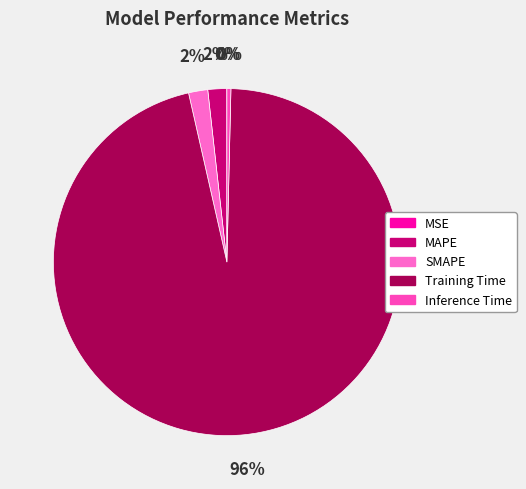

True or false: MAPE accounts for 2% of the total.

True